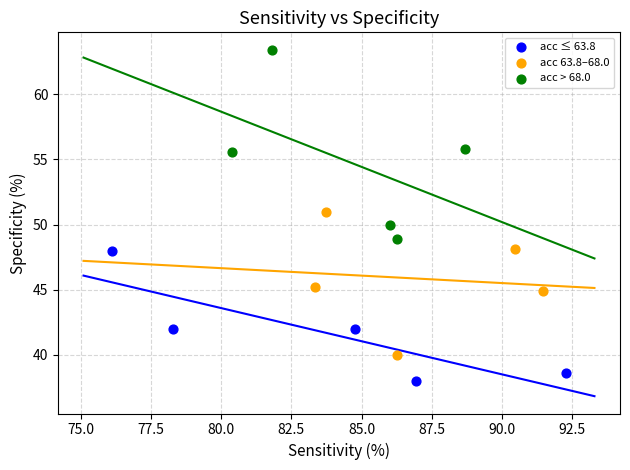

What are all the series names shown in the legend?

acc ≤ 63.8, acc 63.8–68.0, acc > 68.0